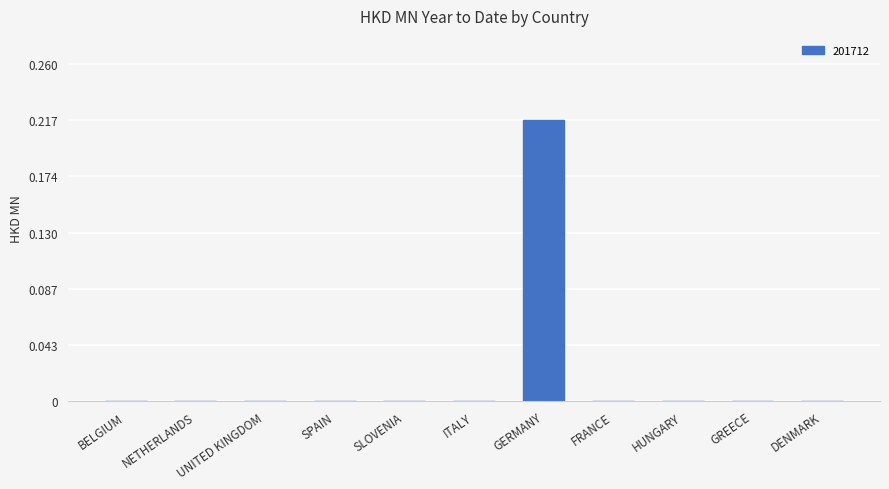

Which has a higher value, DENMARK or GERMANY?

GERMANY